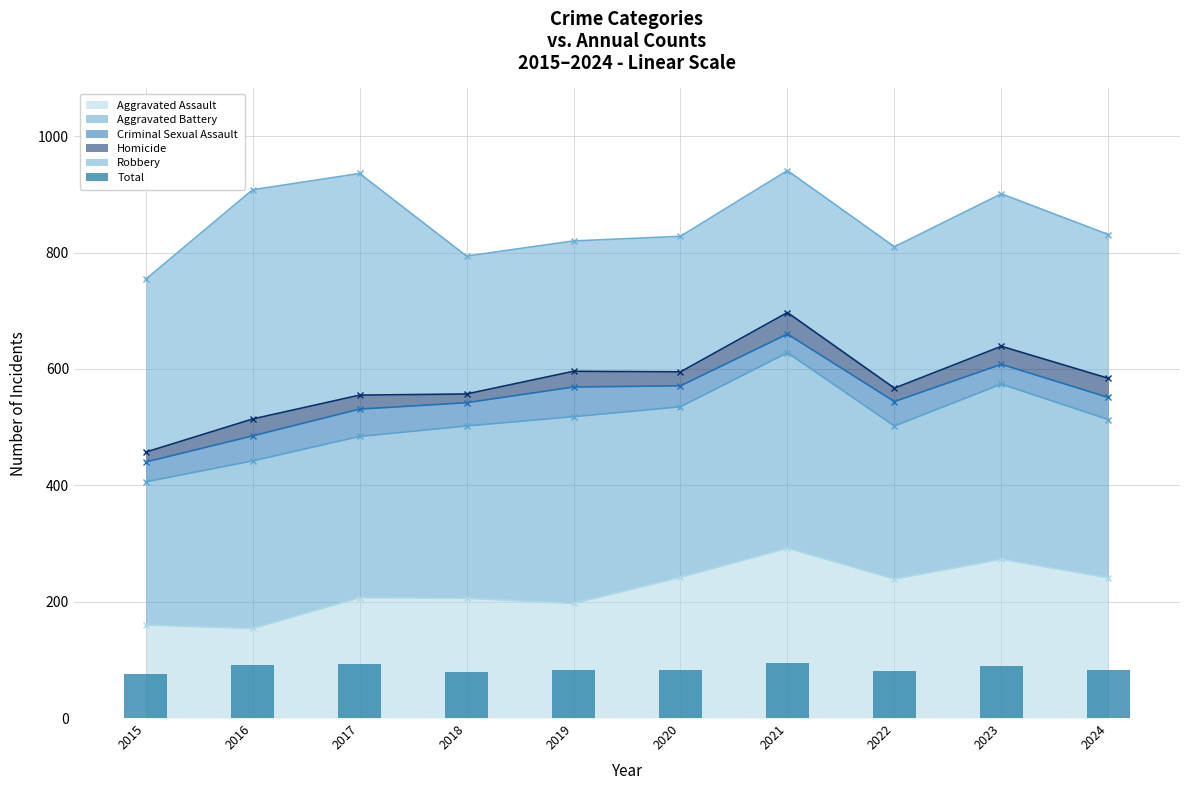

Reading left to right, extract all data points from this chart.

2015=75.4	2016=90.8	2017=93.6	2018=79.4	2019=82.0	2020=82.8	2021=94.1	2022=81.0	2023=90.1	2024=83.1